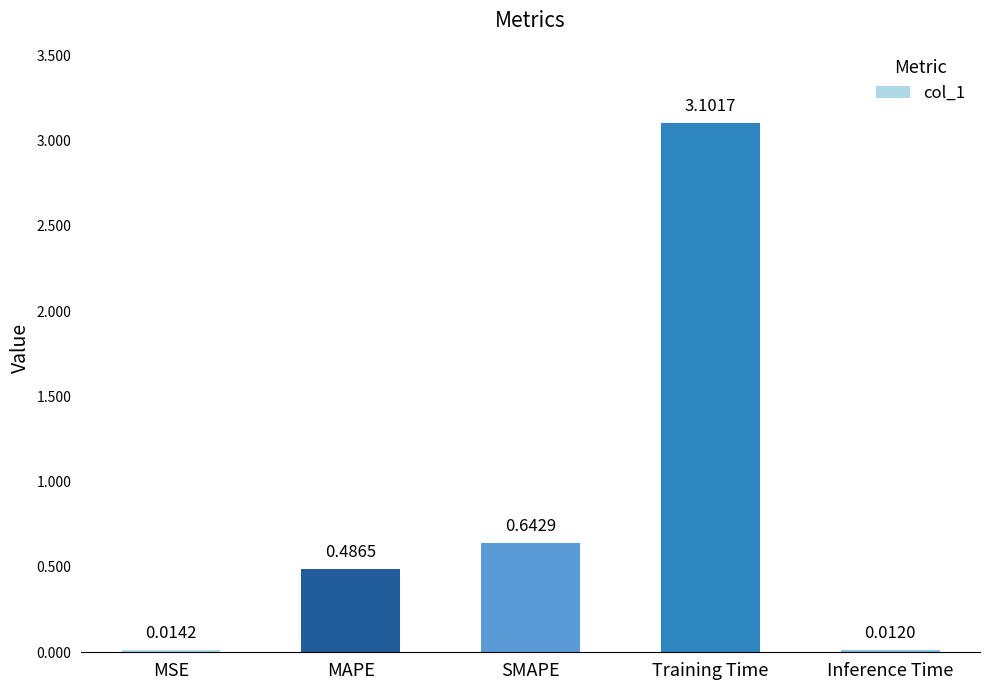

How many distinct data groups are displayed?

1